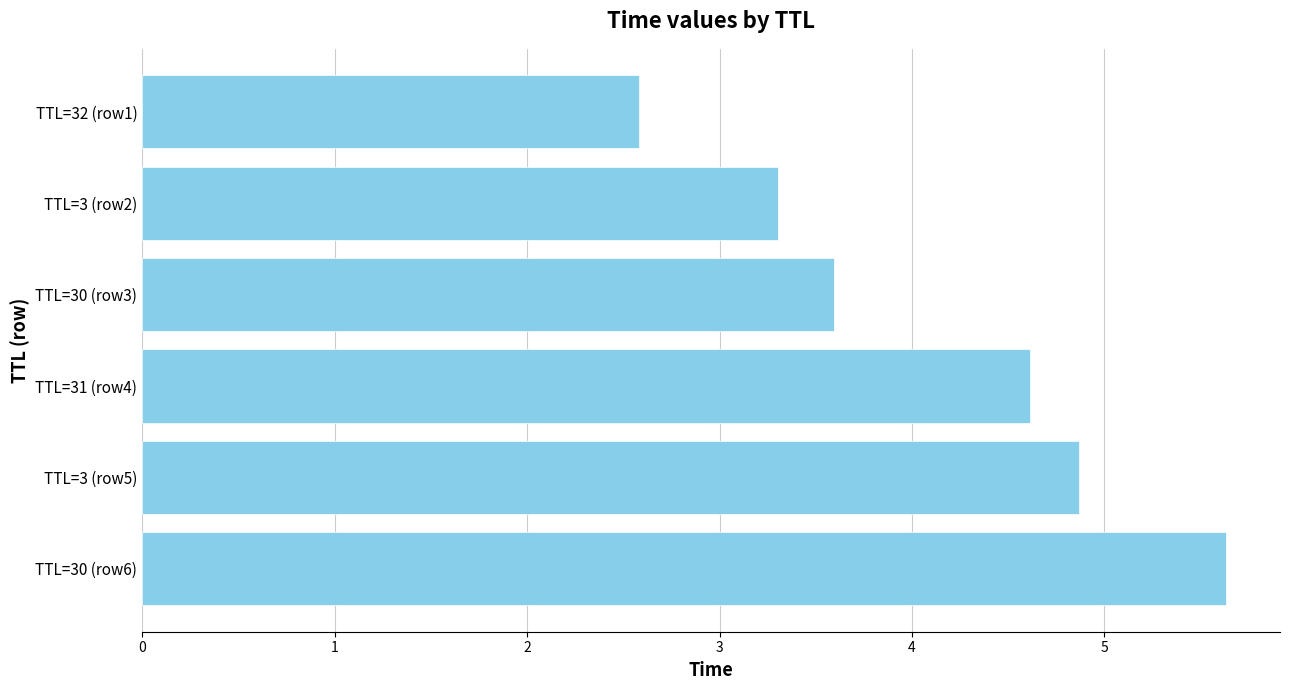

What is the minimum value shown in the chart?

2.6